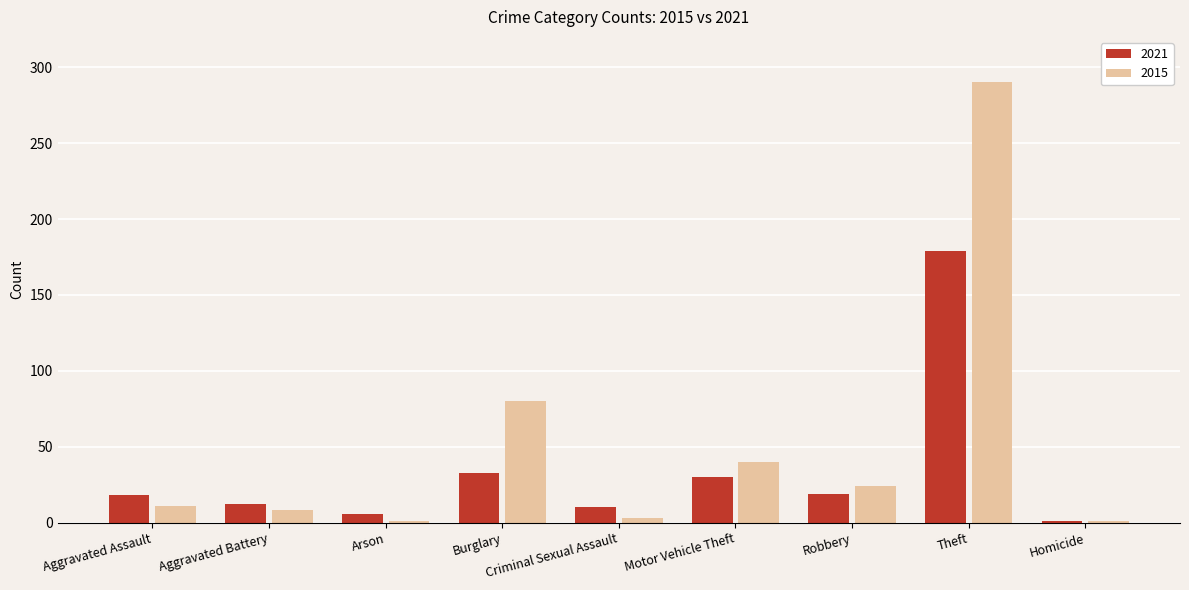

Which series has the largest total across all categories?

2015